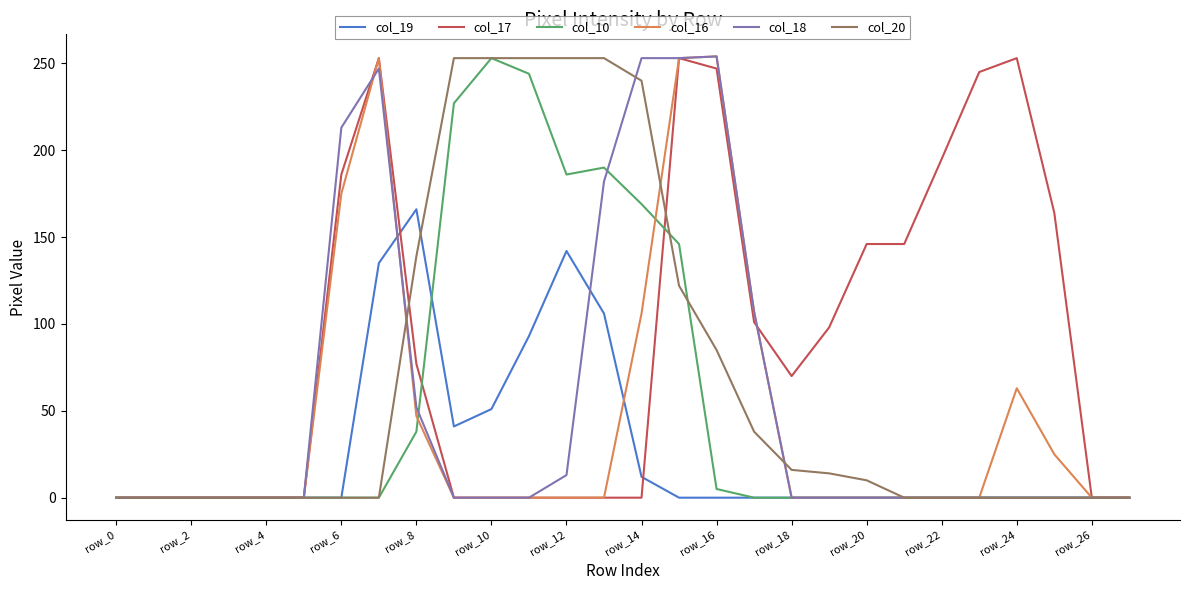

What is the maximum value shown in the chart?

254